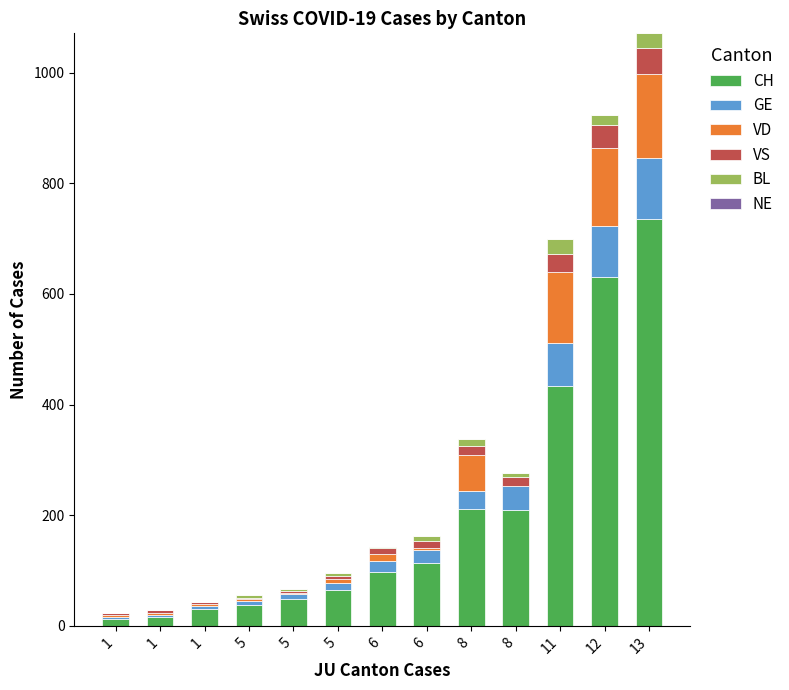

What is the average value of the VD series?

40